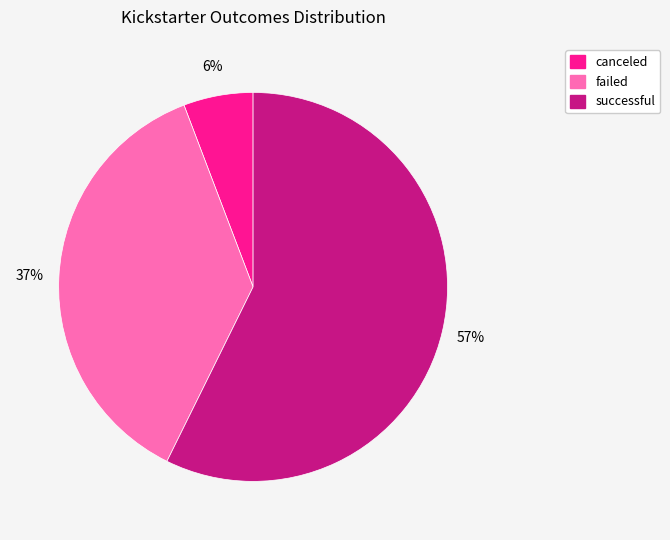

Which slice is the largest?

successful